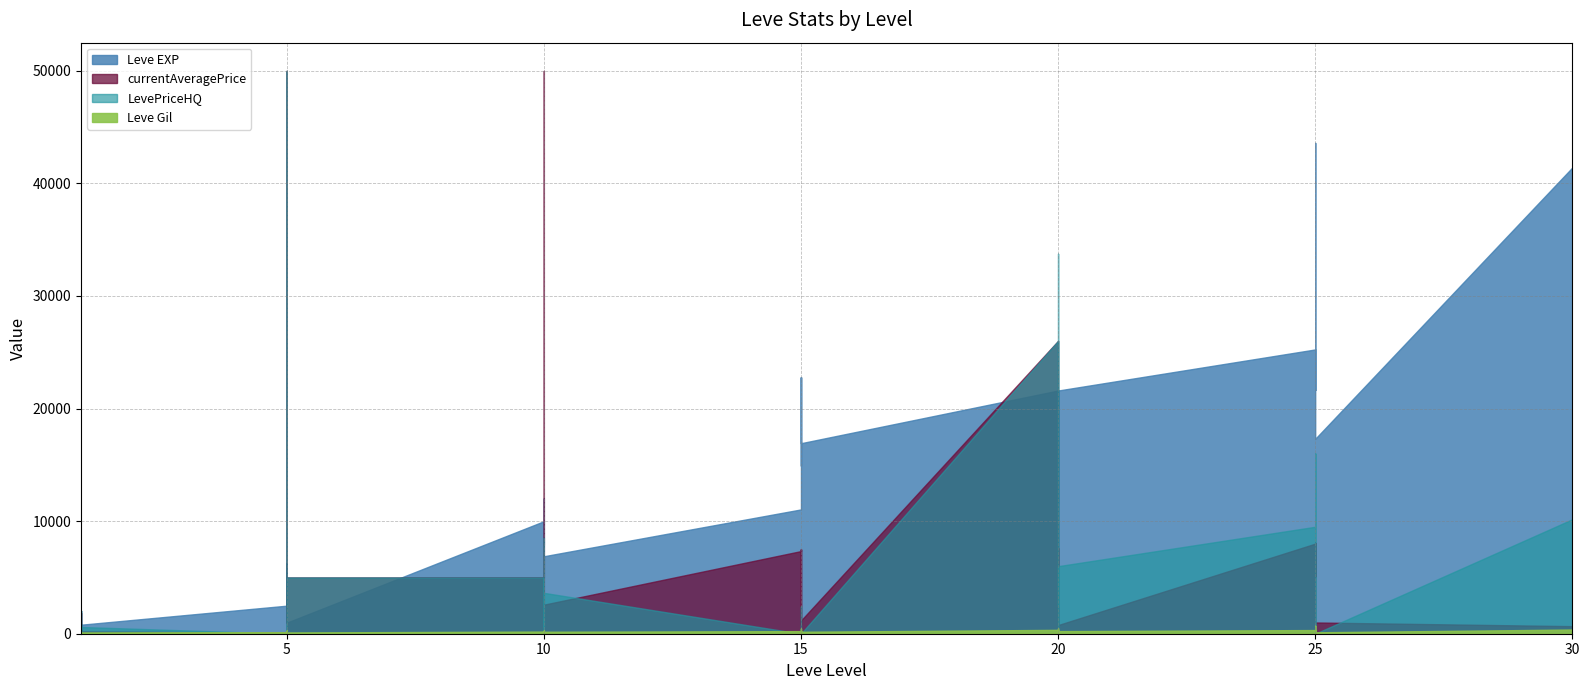

The Leve Gil series shows 175.0 at 10. True or false?

True